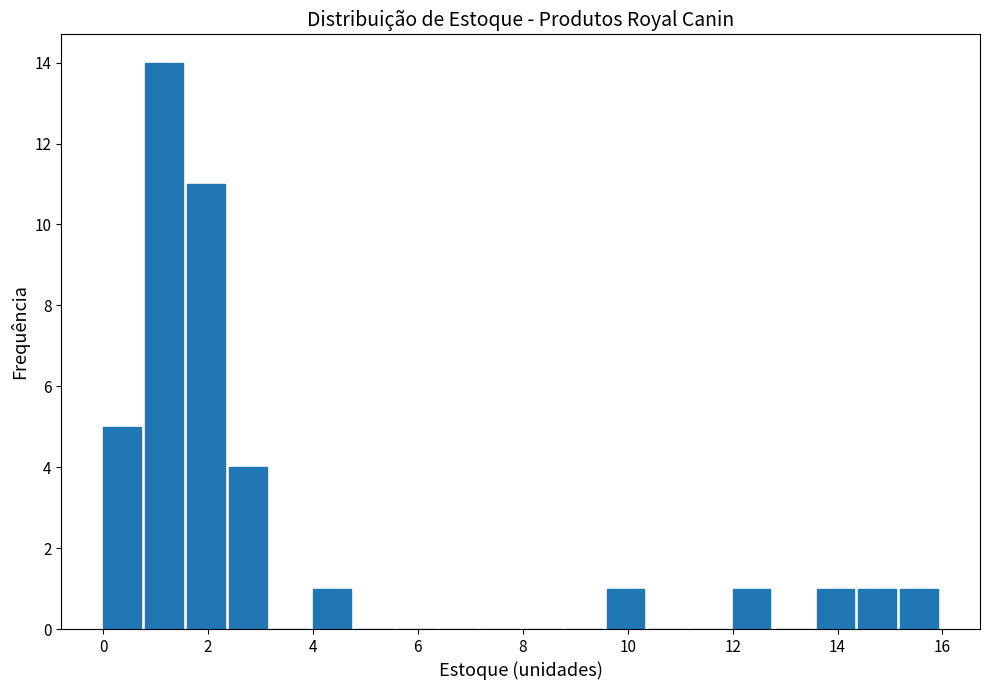

Reading left to right, list every bar in this chart as the range it spans on the x-axis followed by its height. The values are not printed on the chart, so give them approximately, as read against the axis.

0.0 to 0.8: 5
0.8 to 1.6: 14
1.6 to 2.4: 11
2.4 to 3.2: 4
3.2 to 4.0: 0
4.0 to 4.8: 1
4.8 to 5.6: 0
5.6 to 6.4: 0
6.4 to 7.2: 0
7.2 to 8.0: 0
8.0 to 8.8: 0
8.8 to 9.6: 0
9.6 to 10.4: 1
10.4 to 11.2: 0
11.2 to 12.0: 0
12.0 to 12.8: 1
12.8 to 13.6: 0
13.6 to 14.4: 1
14.4 to 15.2: 1
15.2 to 16.0: 1